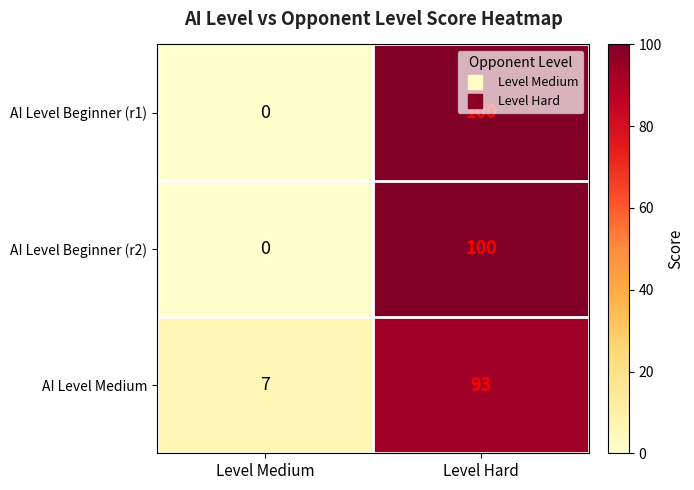

What is the total value across all series at Level Hard?

293